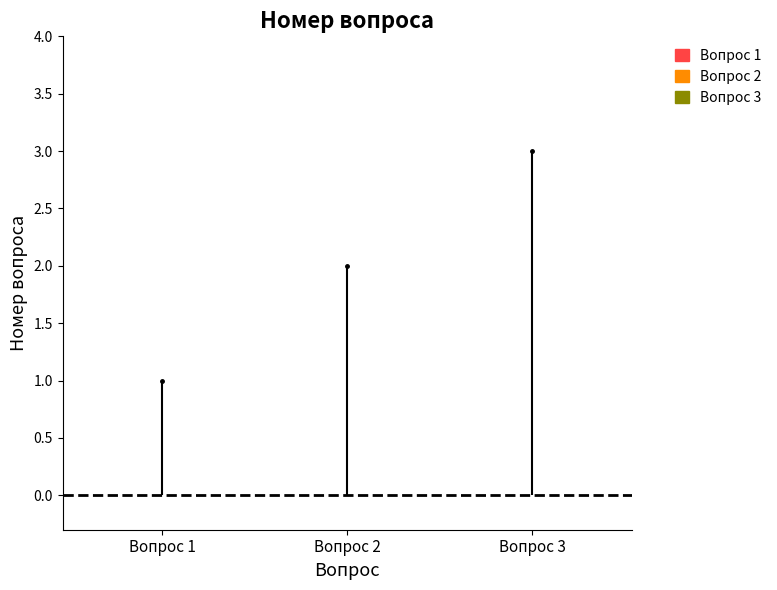

Approximately how many times larger is the value at Вопрос 1 compared to Вопрос 2?

0.5